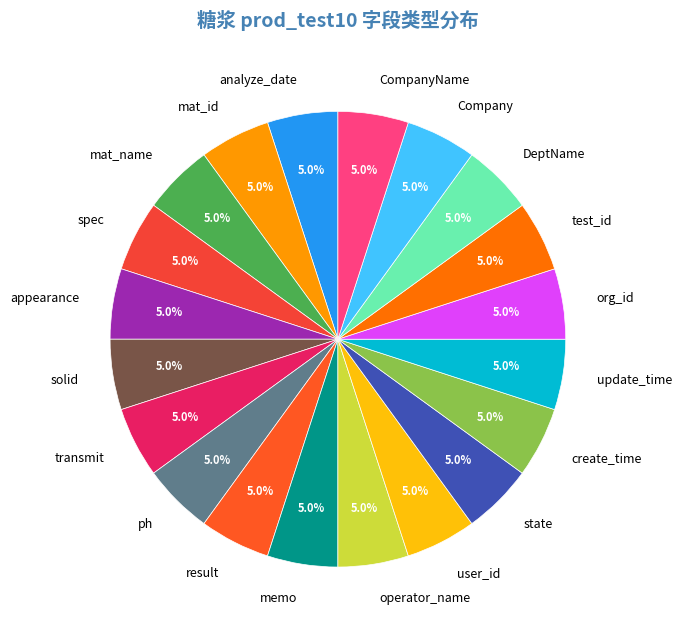

What percentage is the transmit slice, to the nearest percent?

5%